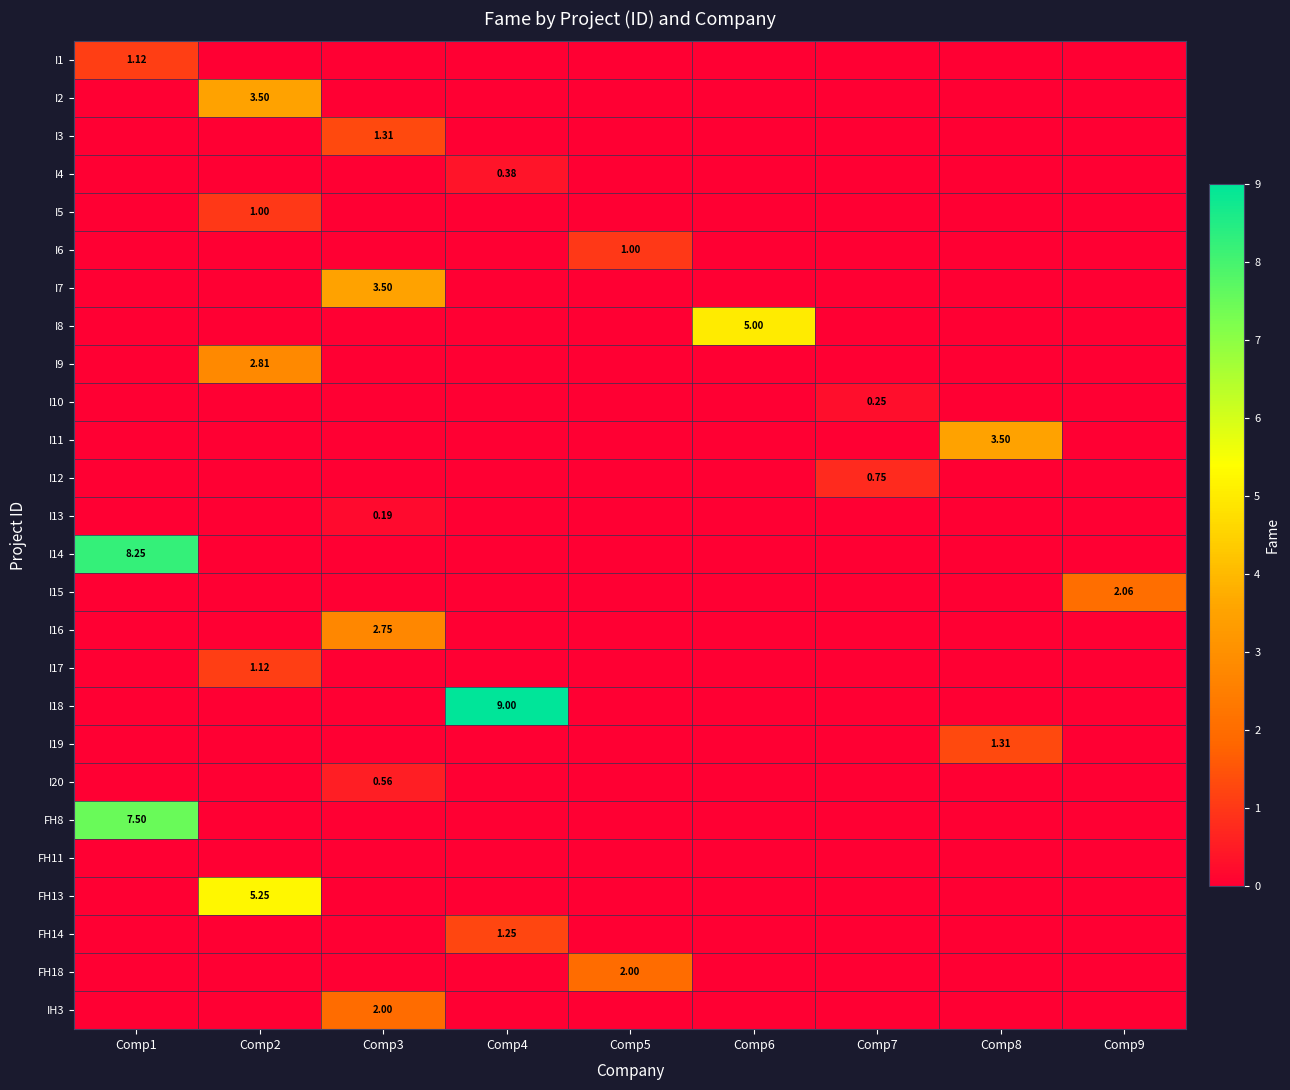

The I13 series shows 0.0 at Comp9. True or false?

True